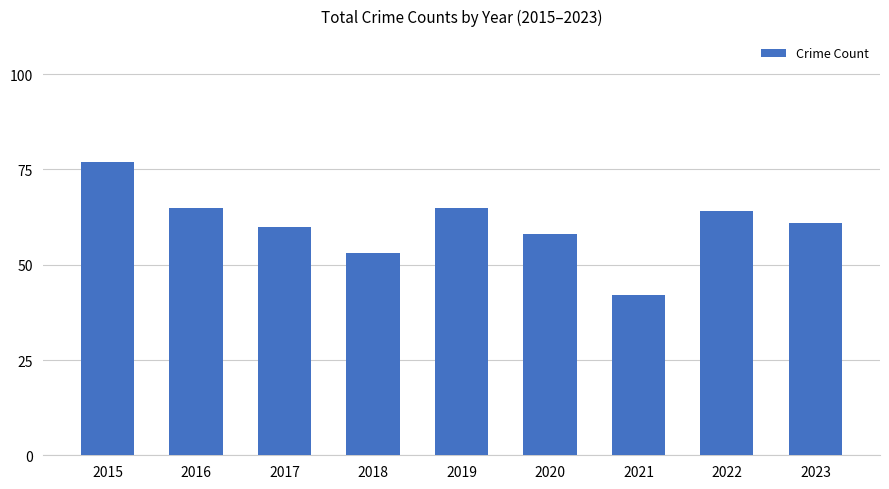

What is the value of the 1st bar from the left?

77